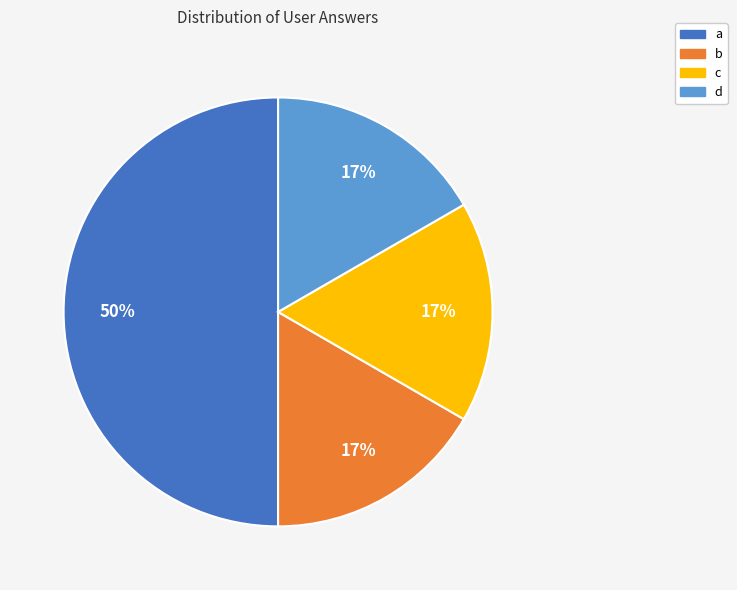

How many slices are in this pie chart?

4